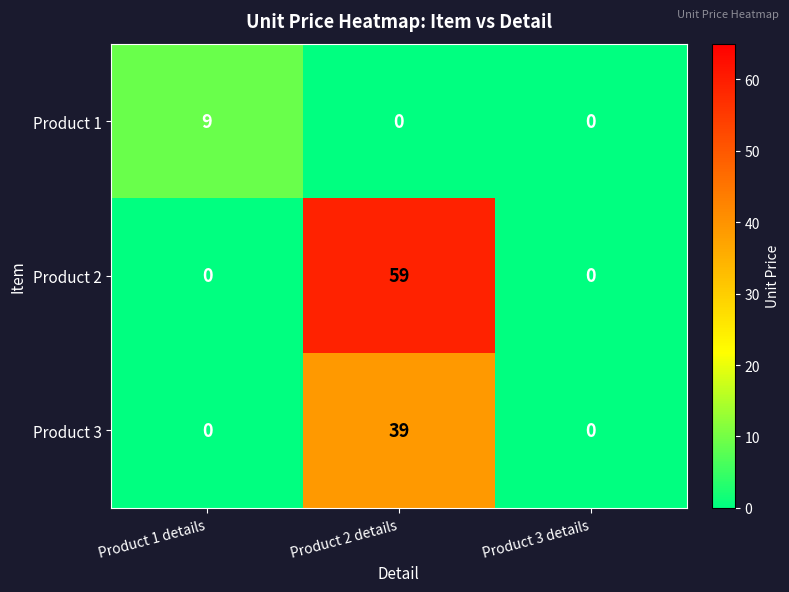

Which category has the highest value in the Product 2 series?

Product 2 details